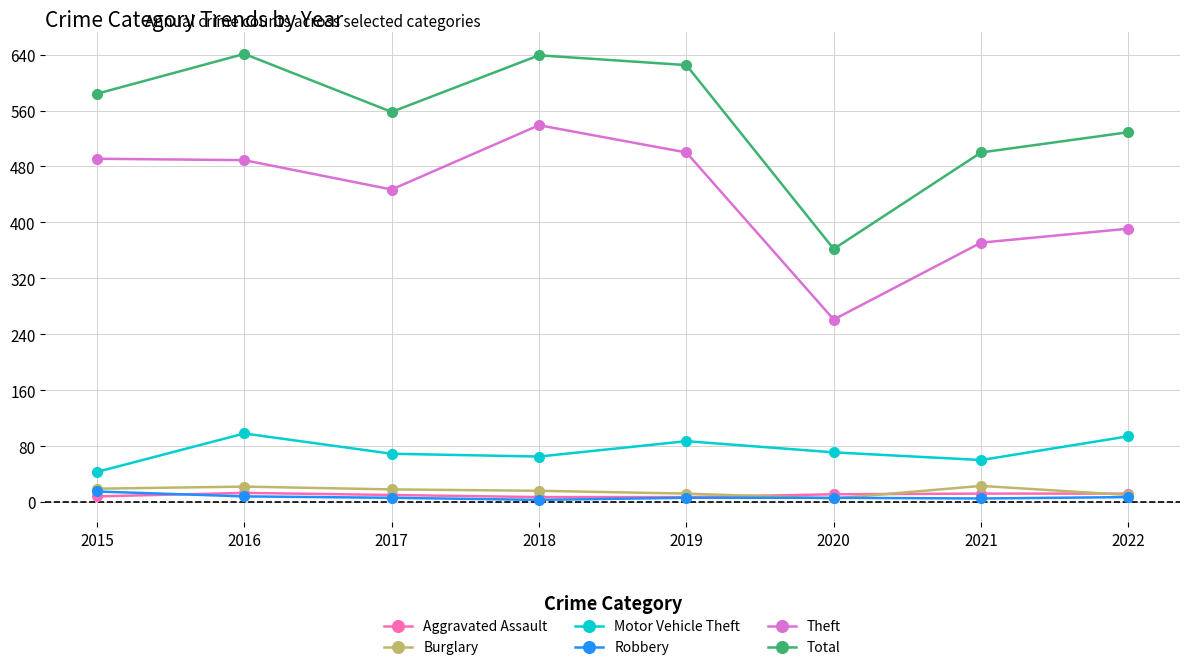

In Total, how many points are higher than both neighbors (excluding endpoints)?

2